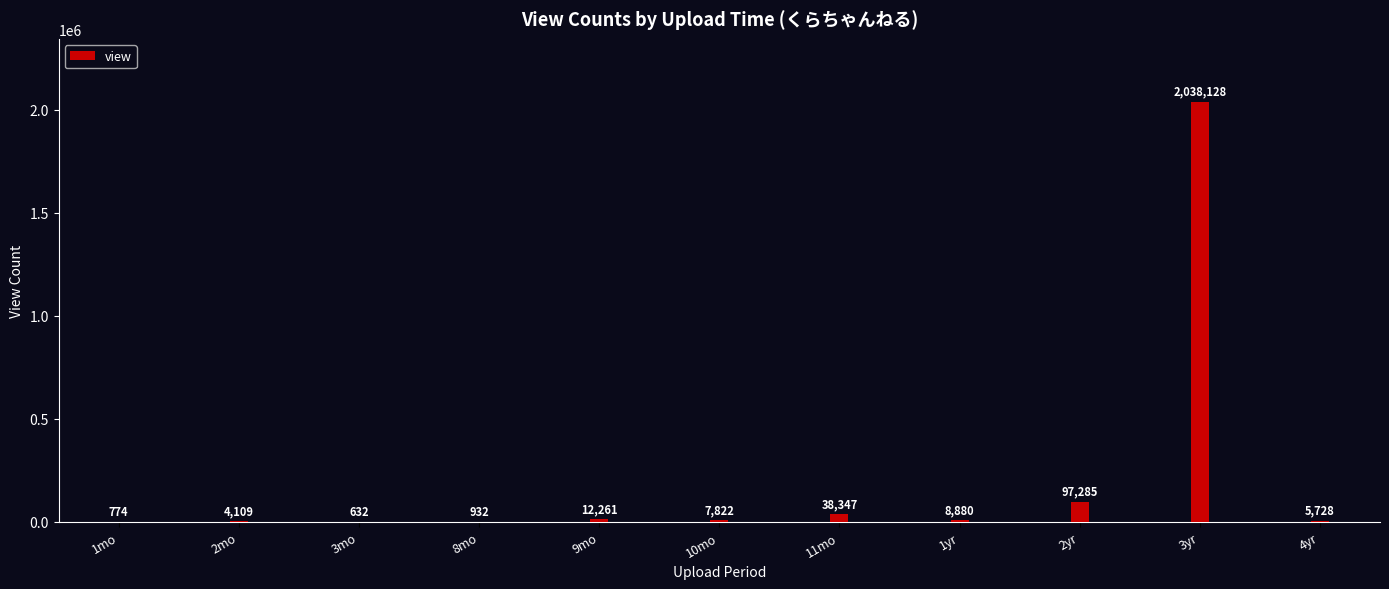

Which has a higher value, 3mo or 3yr?

3yr